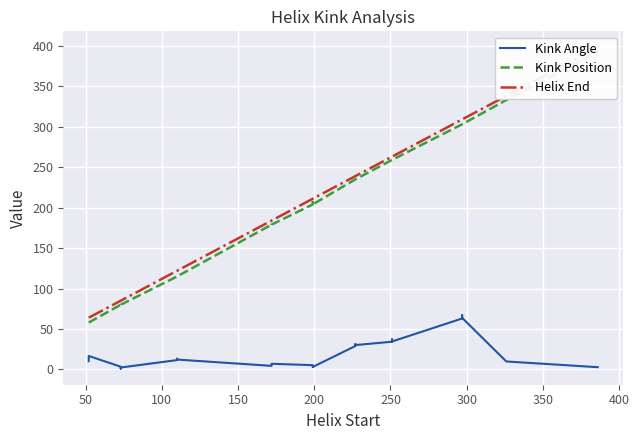

How many lines are shown in the chart?

3